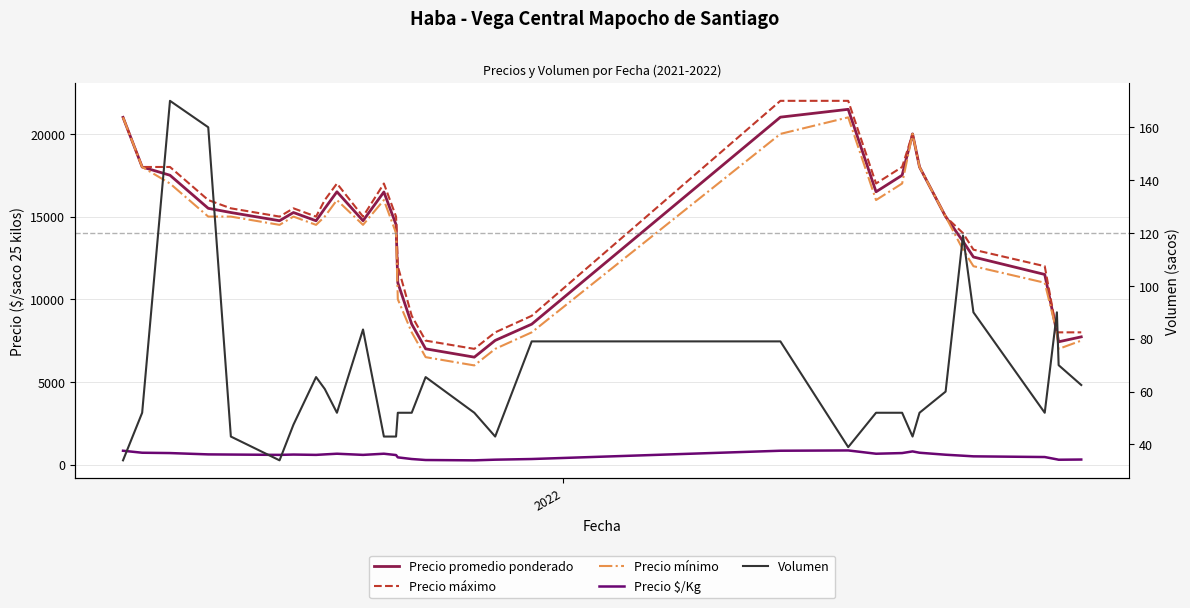

How many categories are shown in the chart?

32